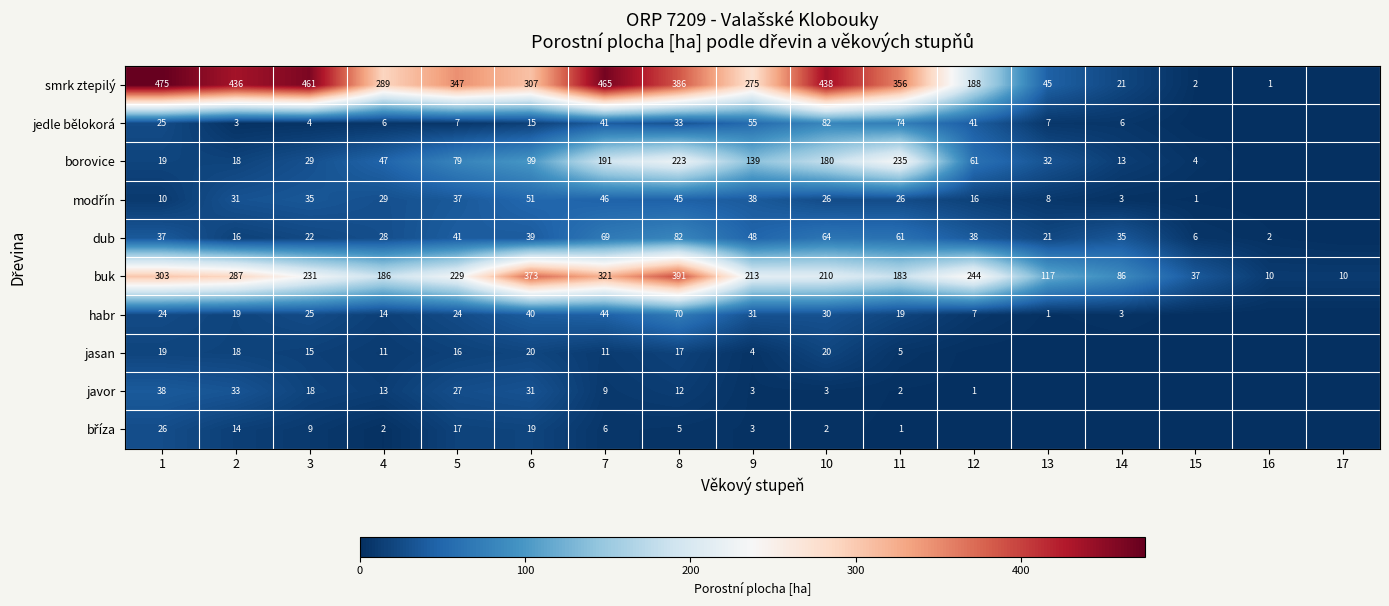

What is the spread (max minus min) of values at 4?

287.2